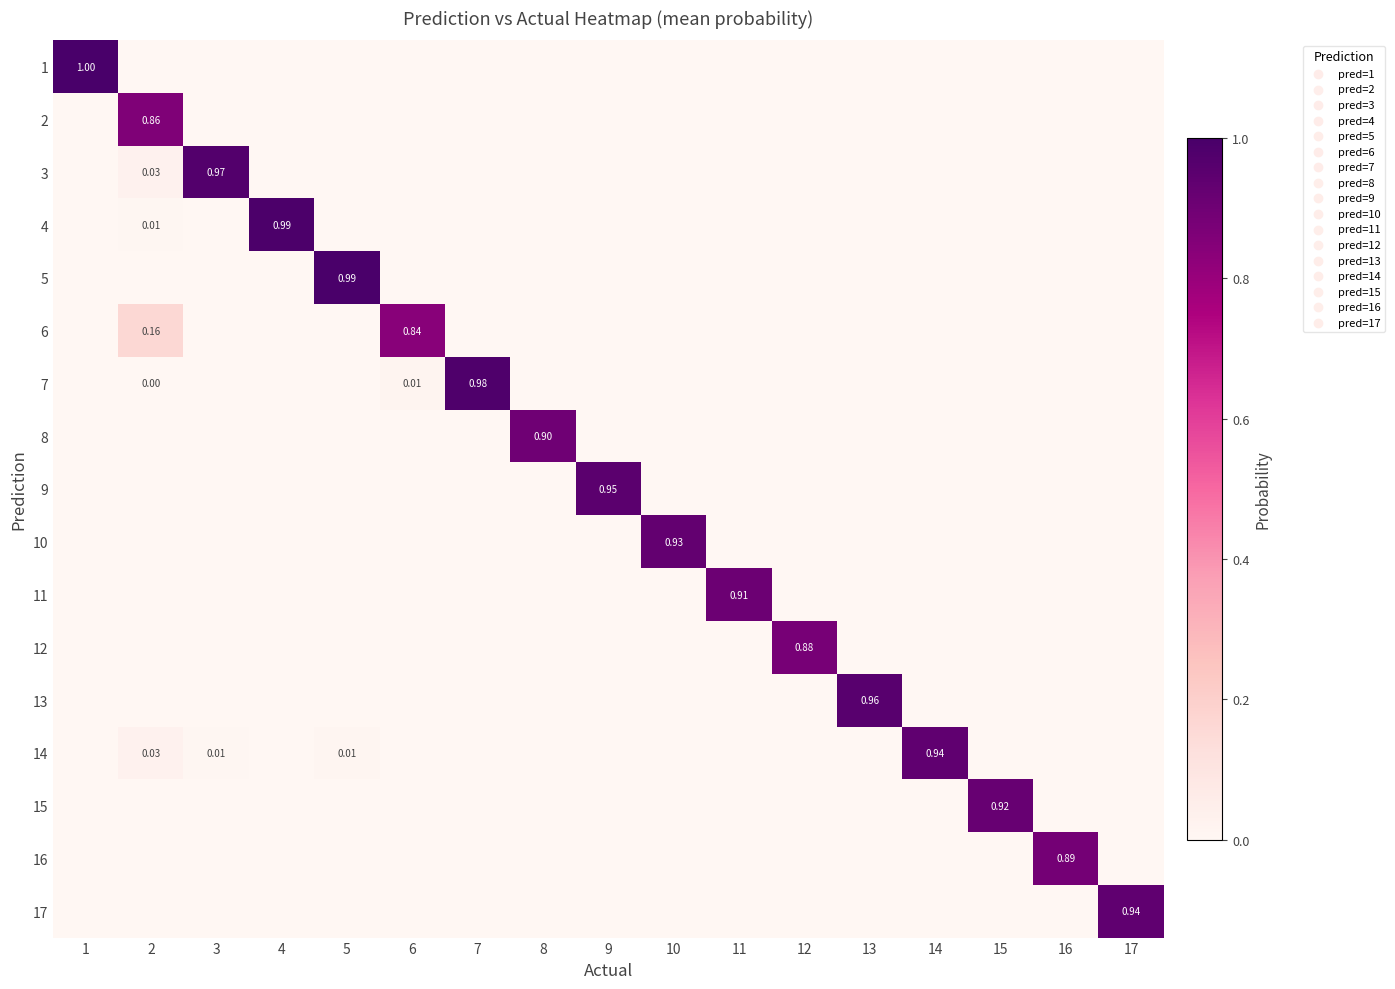

Count the number of data series in this chart.

17